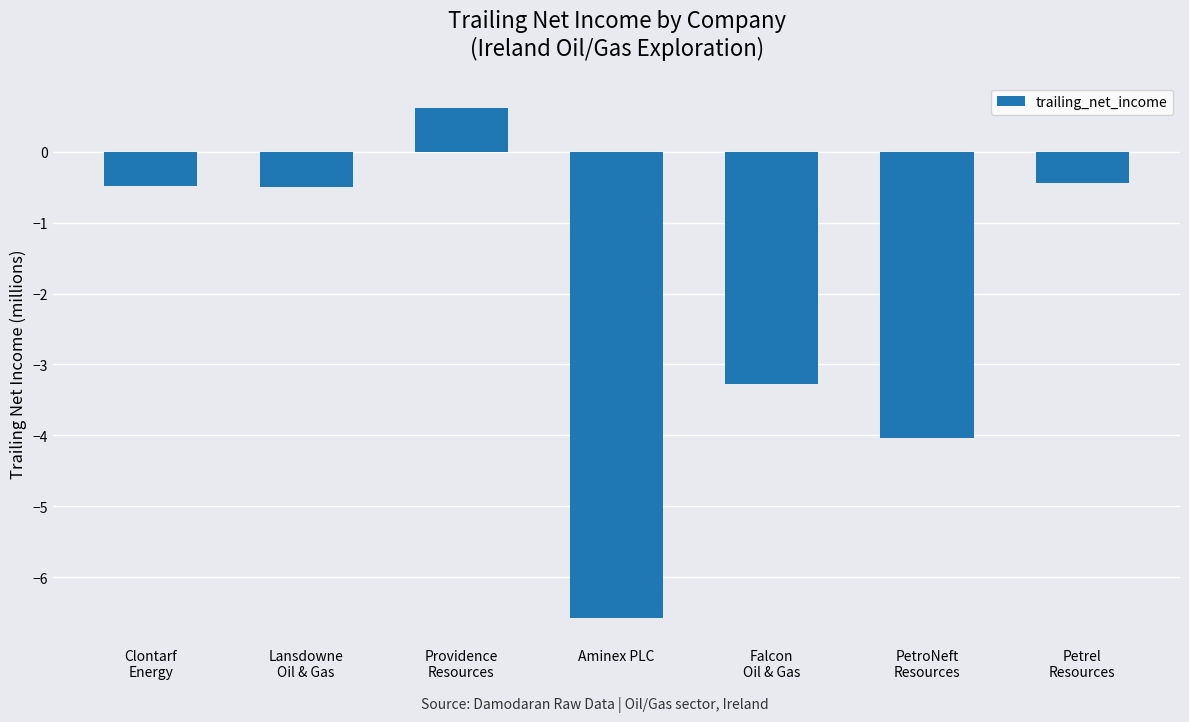

Reading left to right, what are all the values shown in this chart?

Clontarf
Energy=-0.5	Lansdowne
Oil & Gas=-0.5	Providence
Resources=0.6	Aminex PLC=-6.6	Falcon
Oil & Gas=-3.3	PetroNeft
Resources=-4.0	Petrel
Resources=-0.4